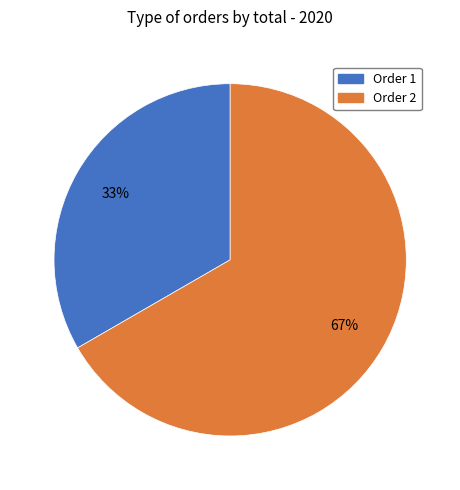

How many segments does this pie chart have?

2